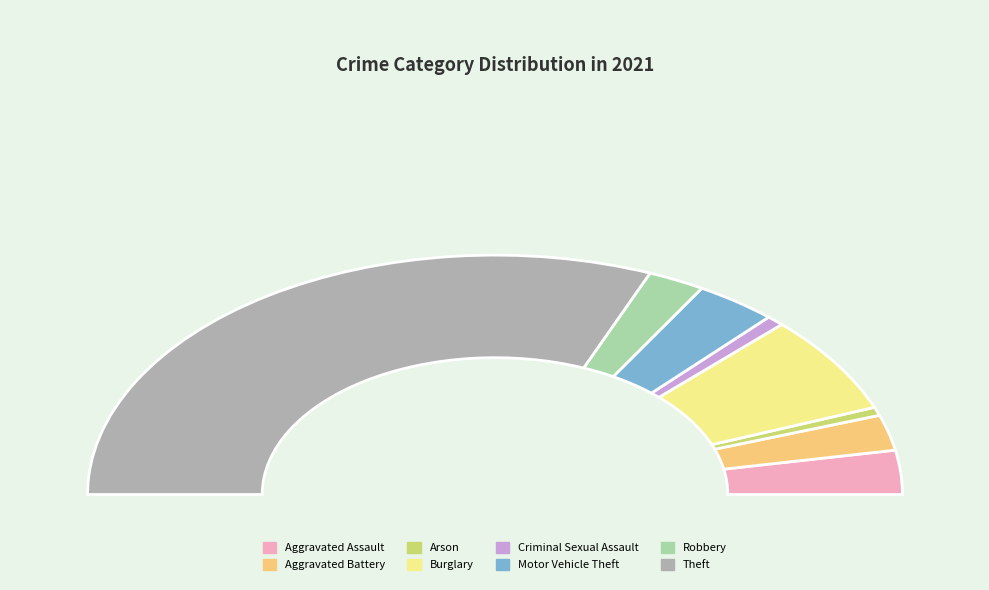

To the nearest percent, what portion does Criminal Sexual Assault represent?

1%